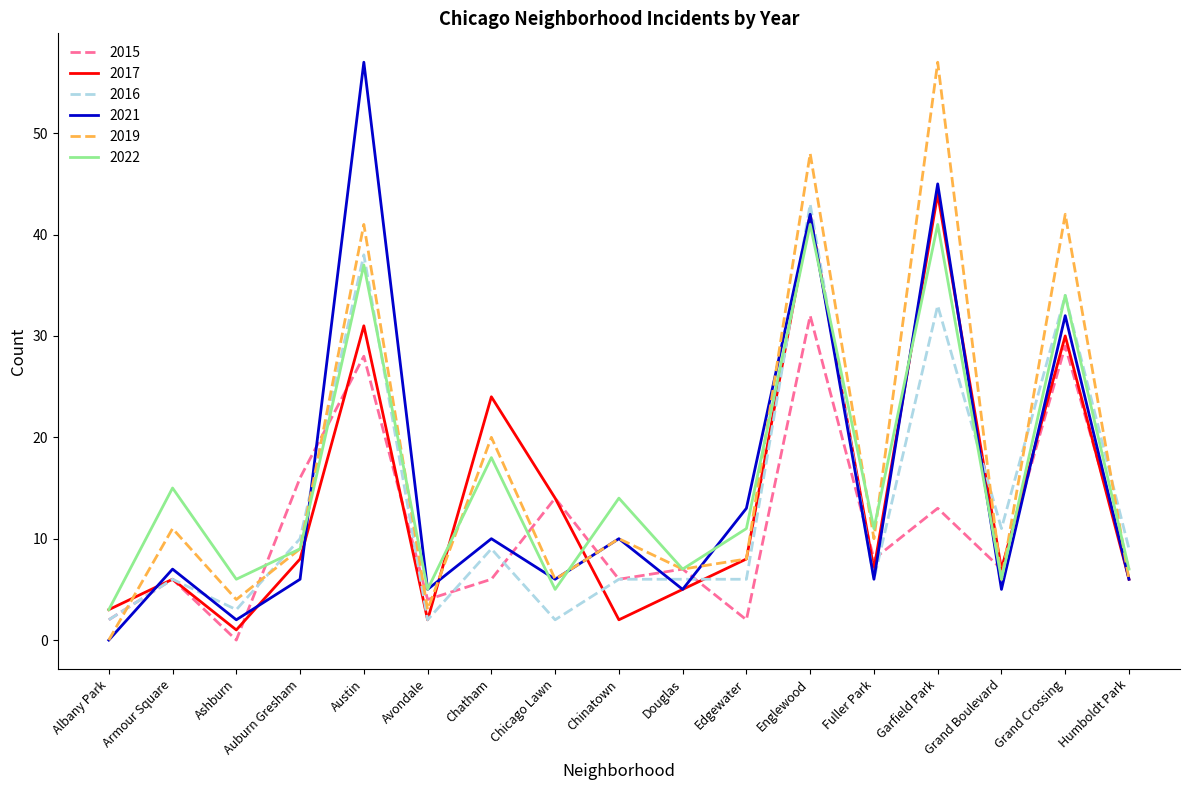

What is the total value across all series at Grand Boulevard?

42